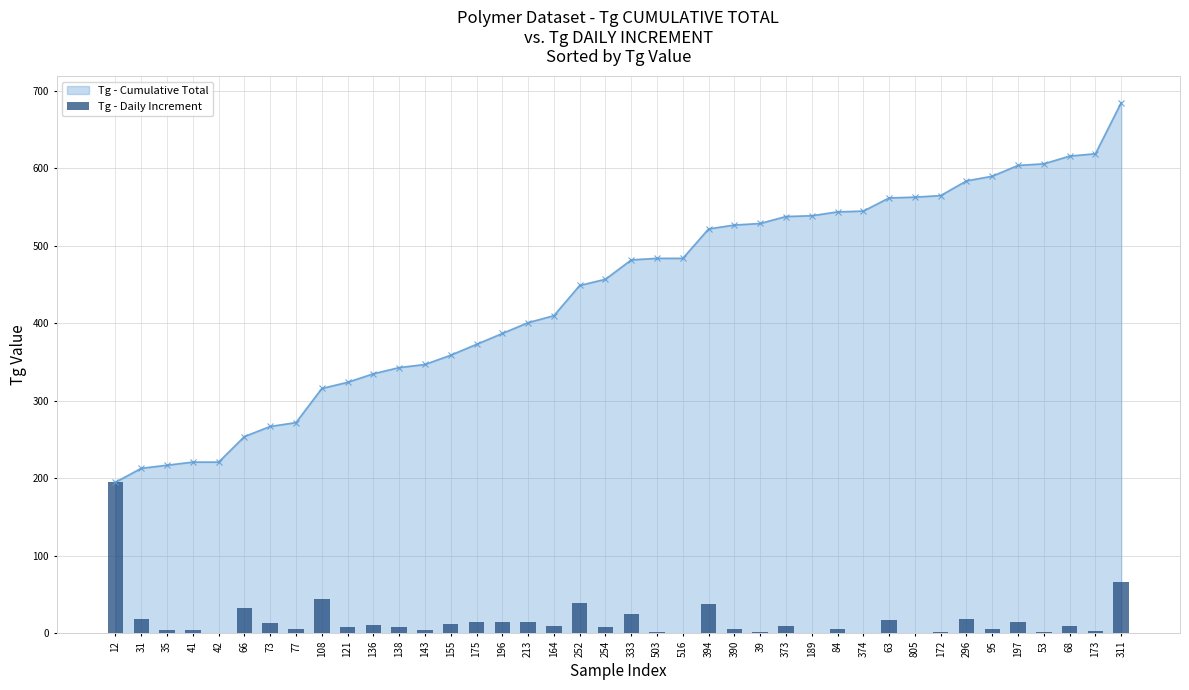

Reading left to right, transcribe all the data shown in this chart.

12=195	31=18	35=4	41=4	42=0	66=33	73=13	77=5	108=44	121=8	136=11	138=8	143=4	155=12	175=14	196=14	213=14	164=9	252=39	254=8	333=25	503=2	516=0	394=38	390=5	39=2	373=9	189=1	84=5	374=1	63=17	805=1	172=2	296=19	95=6	197=14	53=2	68=10	173=3	311=66